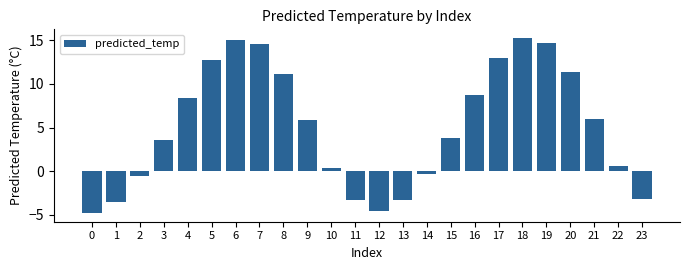

How many data points does each series have?

24